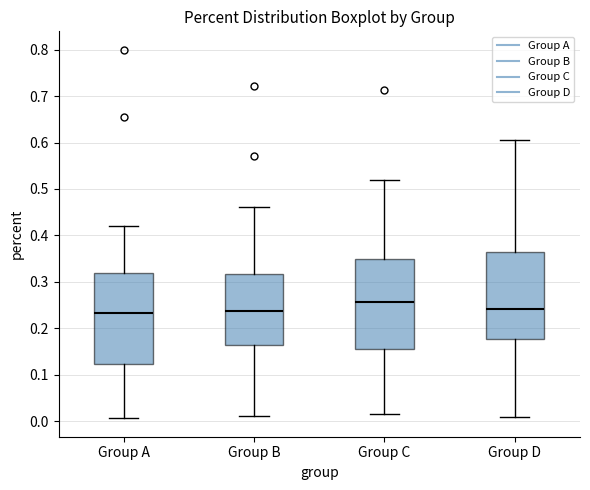

Reading left to right, transcribe this box plot: for each box, give where its median line is, the range the box spans, and where its two whiskers end, as read against the y-axis. The values are not printed on the chart, so give them approximately, as read against the axis.

Group A: median 0.23, box 0.12 to 0.32, whiskers 0.01 to 0.42
Group B: median 0.24, box 0.16 to 0.32, whiskers 0.01 to 0.46
Group C: median 0.26, box 0.15 to 0.35, whiskers 0.02 to 0.52
Group D: median 0.24, box 0.18 to 0.36, whiskers 0.01 to 0.61